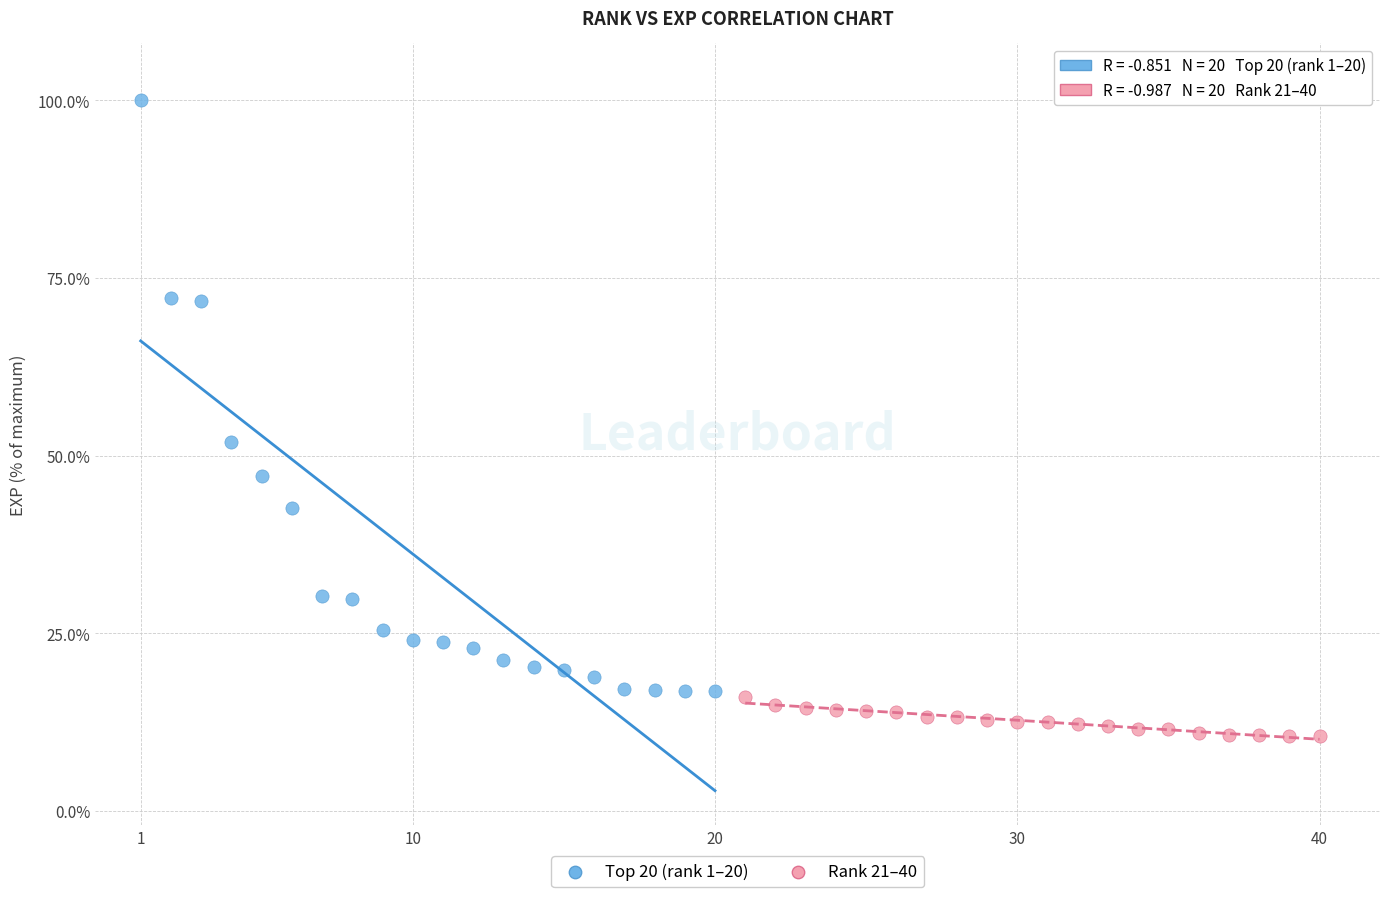

Which series reaches the maximum Y coordinate?

Top 20 (rank 1–20)